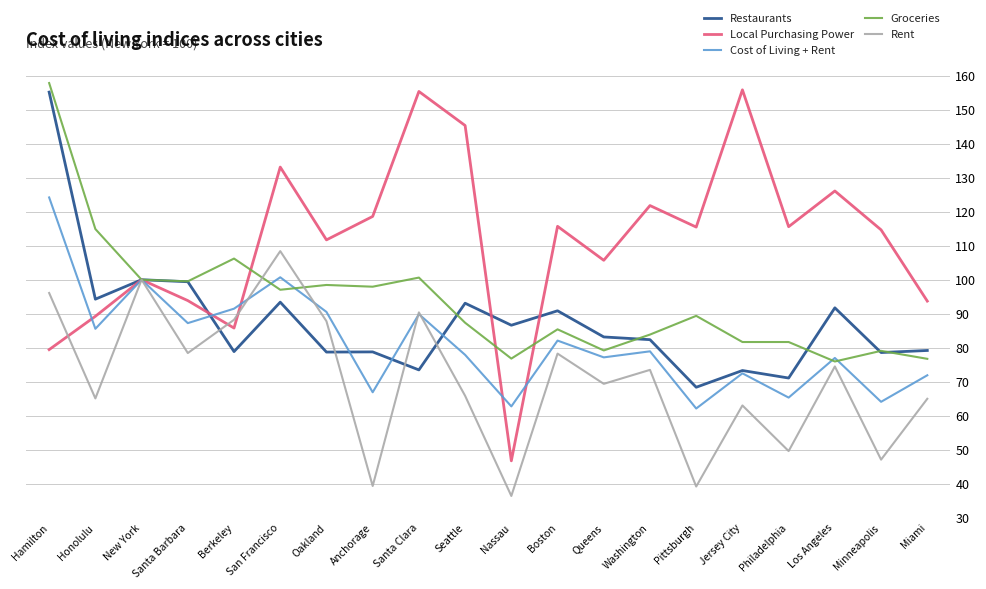

What position from the right is New York?

18